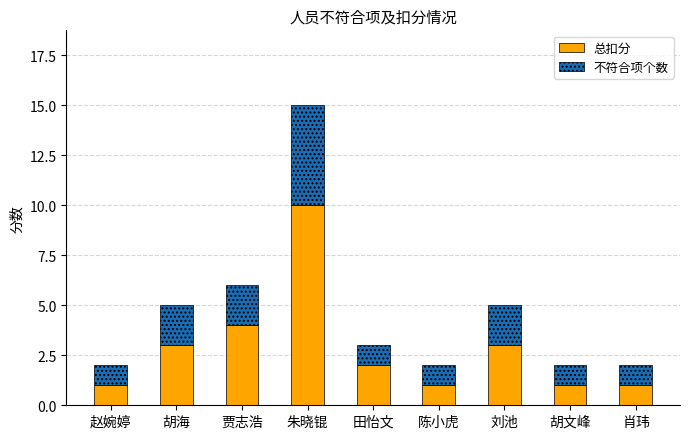

What are all the series names shown in the legend?

总扣分, 不符合项个数